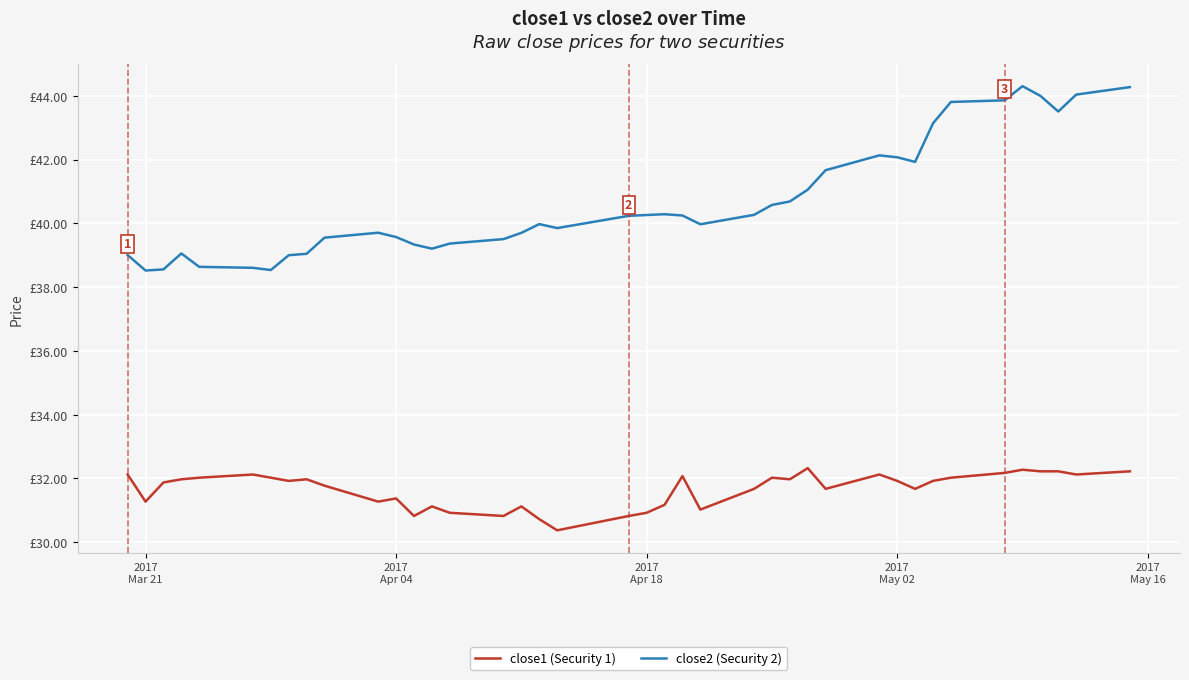

True or false: close1 (Security 1) has more than 2 interior local peaks.

True